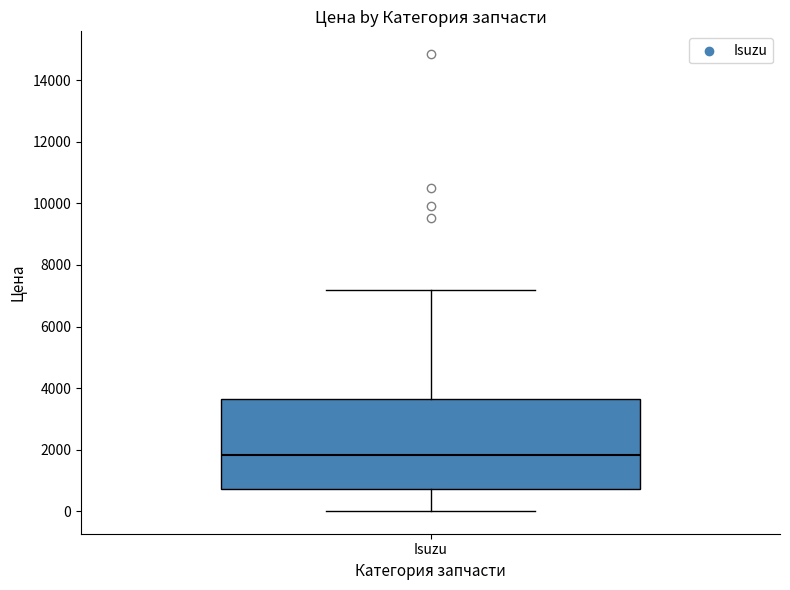

Transcribe this box plot: give where the median line is, the range the box spans, and where the two whiskers end, as read against the y-axis. The values are not printed on the chart, so give them approximately, as read against the axis.

median 1800, box 800 to 3600, whiskers 0 to 7200